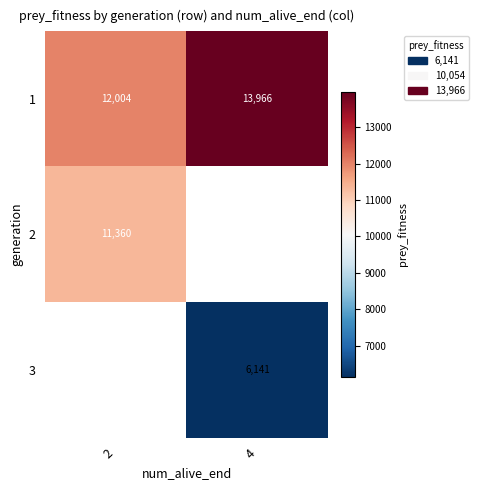

What is the approximate value of 1 at 4, to the nearest 50?

13950